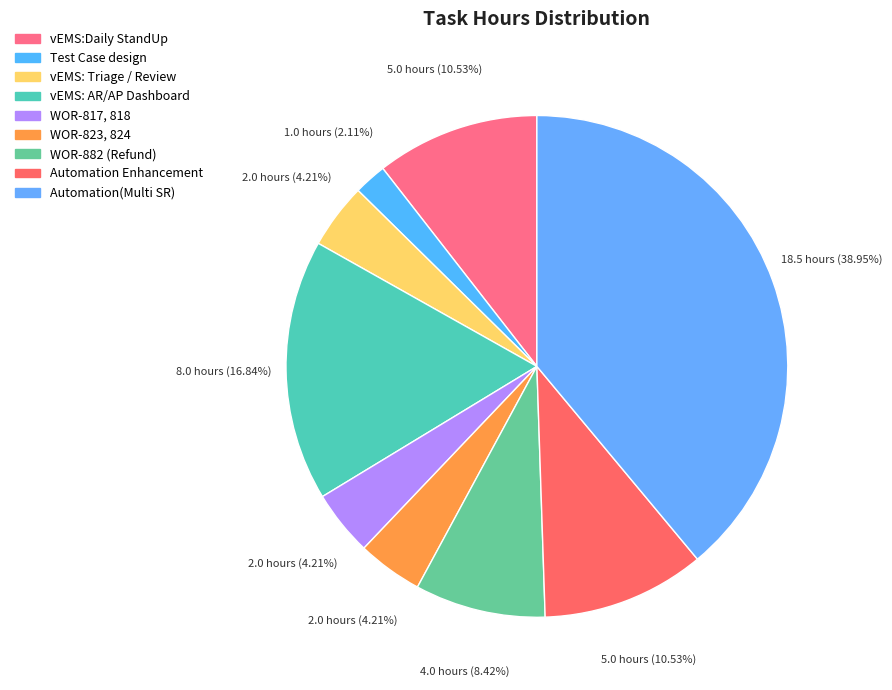

To the nearest percent, what is the difference between the Automation(Multi SR) and WOR-817, 818 slice percentages?

35%